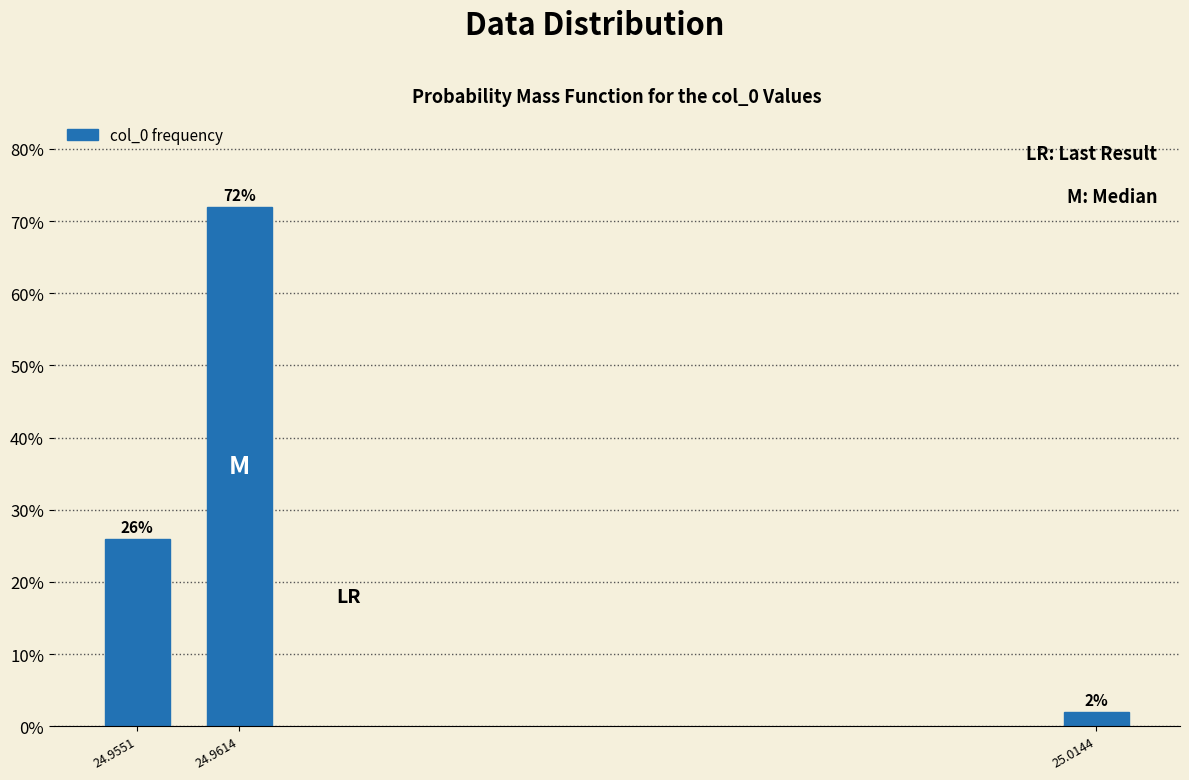

Reading left to right, what are all the values shown in this chart?

24.9551=26	24.9614=72	25.0144=2